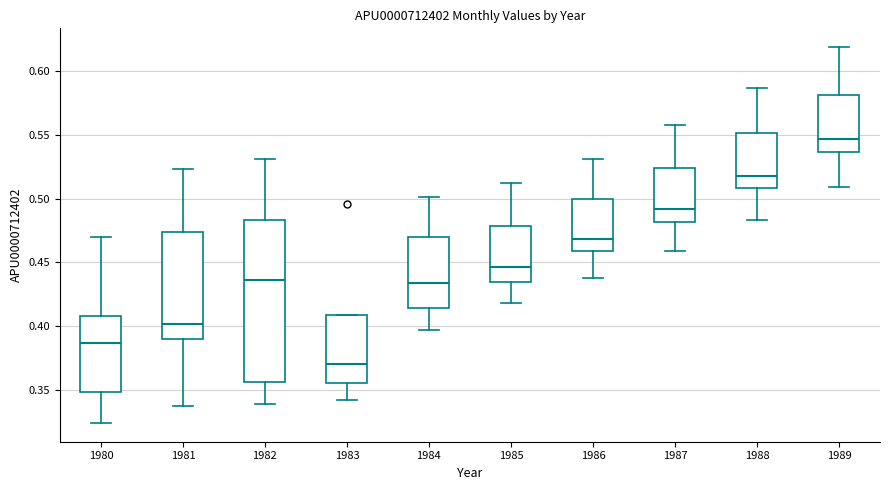

Which box has the highest median line?

1989